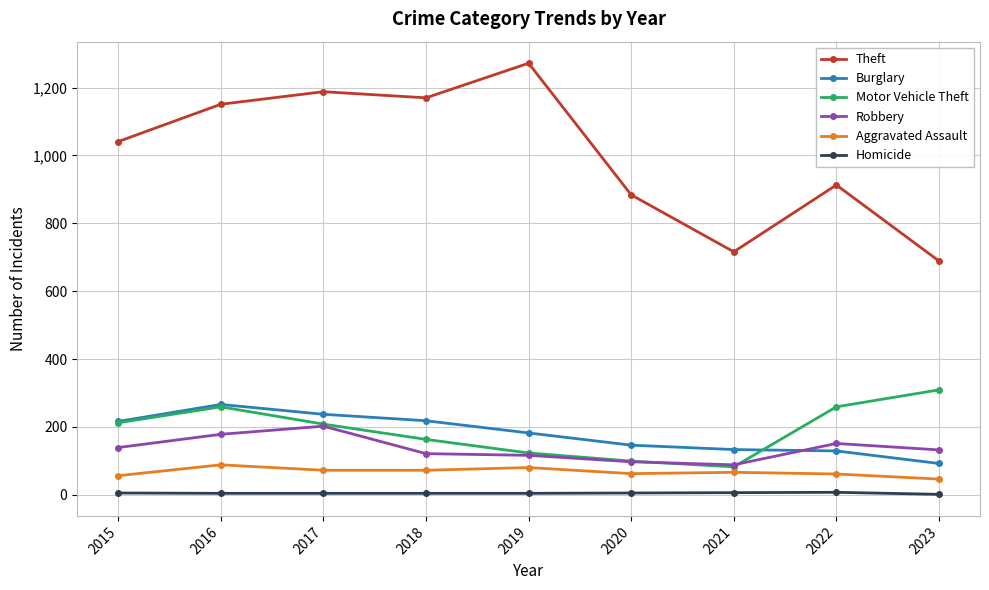

What is the difference between the highest and lowest values at 2018?

1166